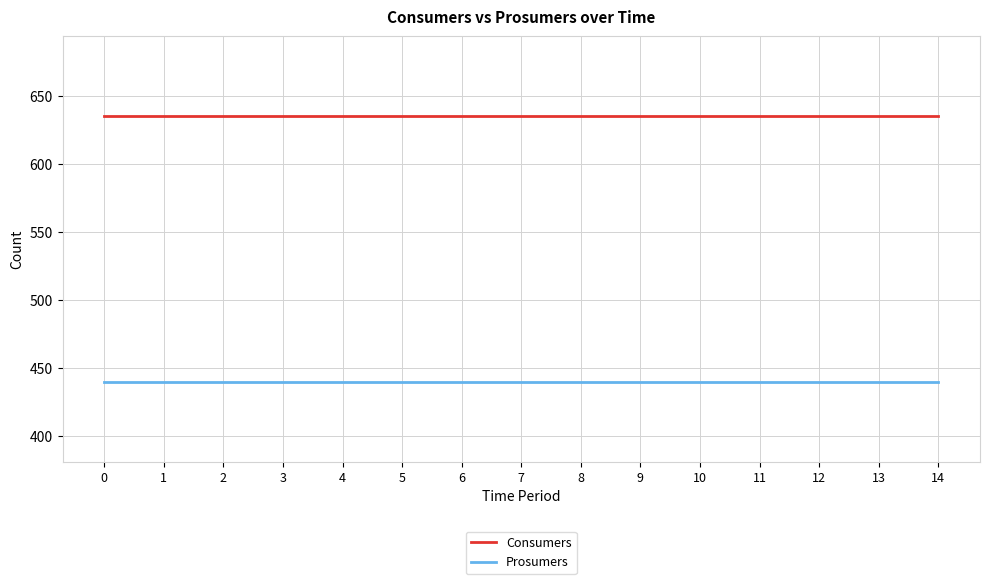

What is the difference between the highest and lowest values at 14?

195